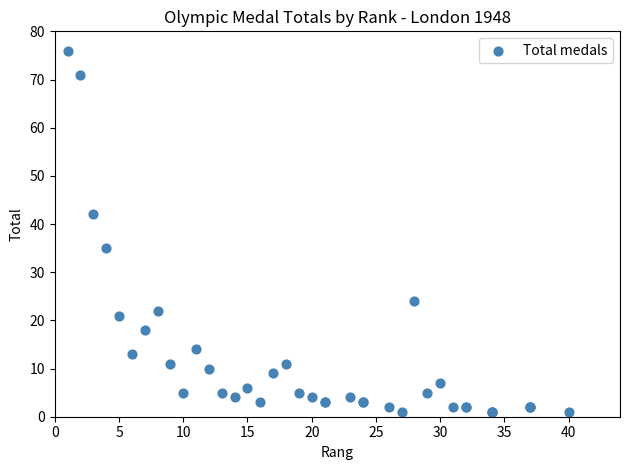

What Y value in the scatter plot is closest to 38?

35